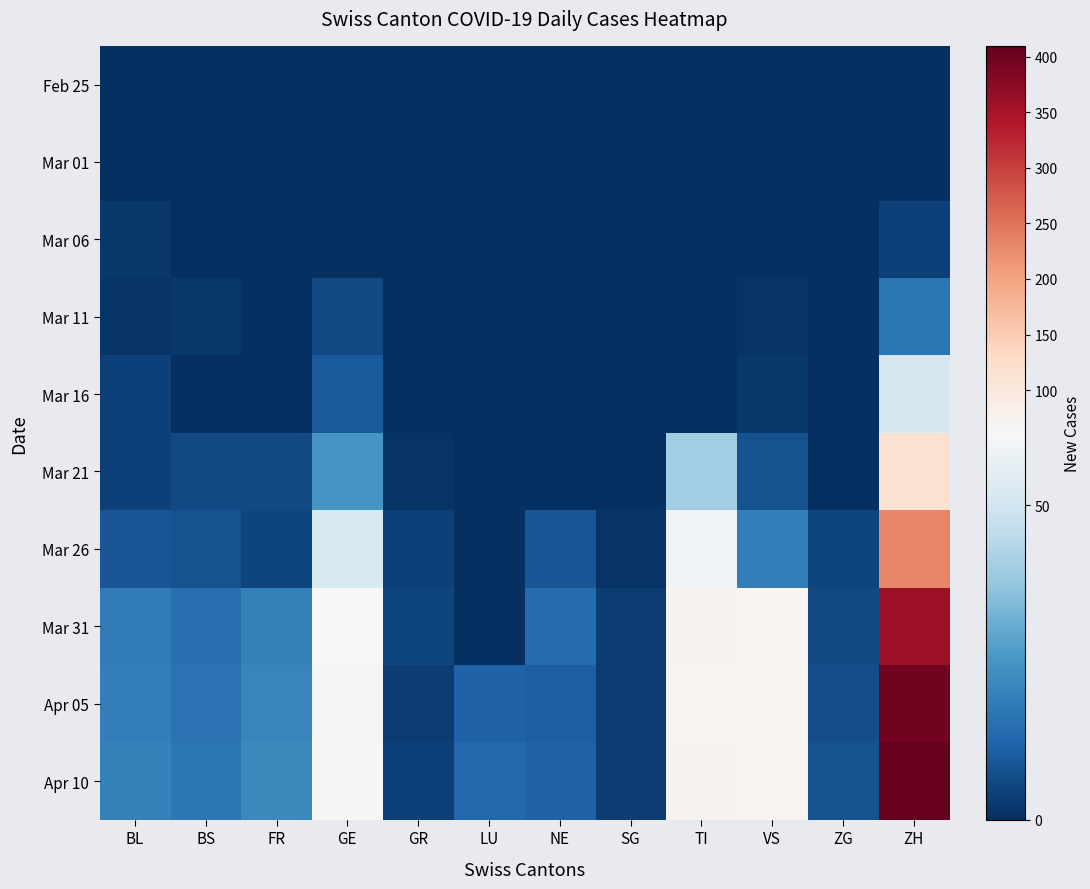

At which category is the sum across all series the highest?

ZH